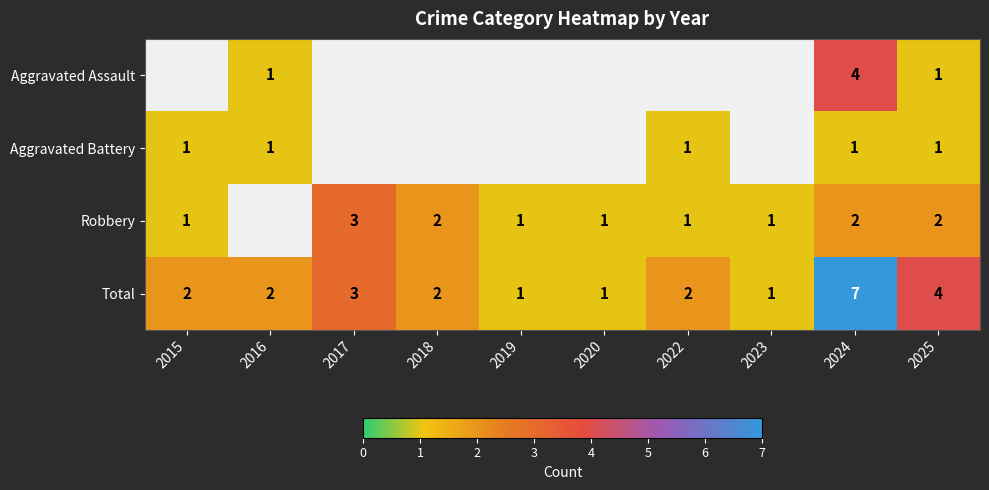

What is the sum of the Total values at 2015 and 2022?

4